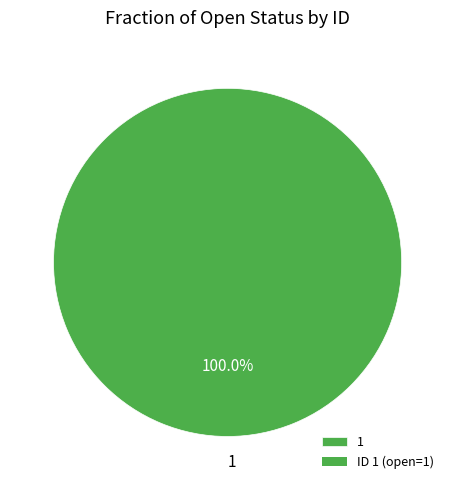

Rank the categories by value from lowest to highest.

1